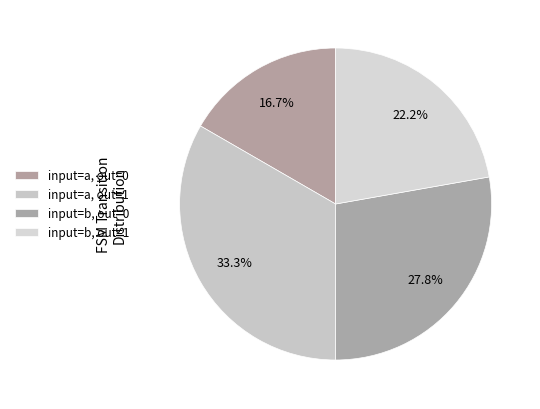

Which category has the smallest portion of the pie?

input a -> output 0